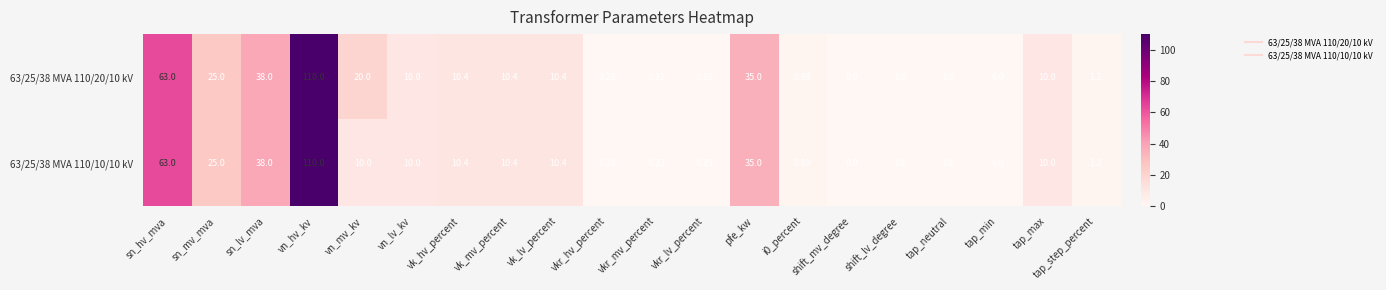

Which category has the highest value across all series?

vn_hv_kv